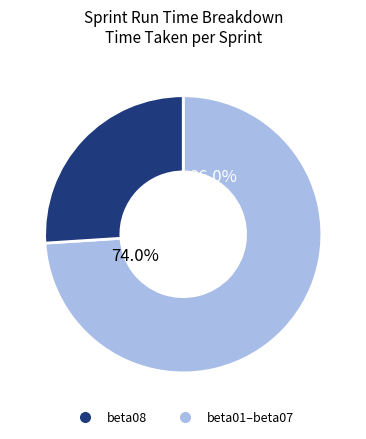

To the nearest percent, what portion does beta03 represent?

11%